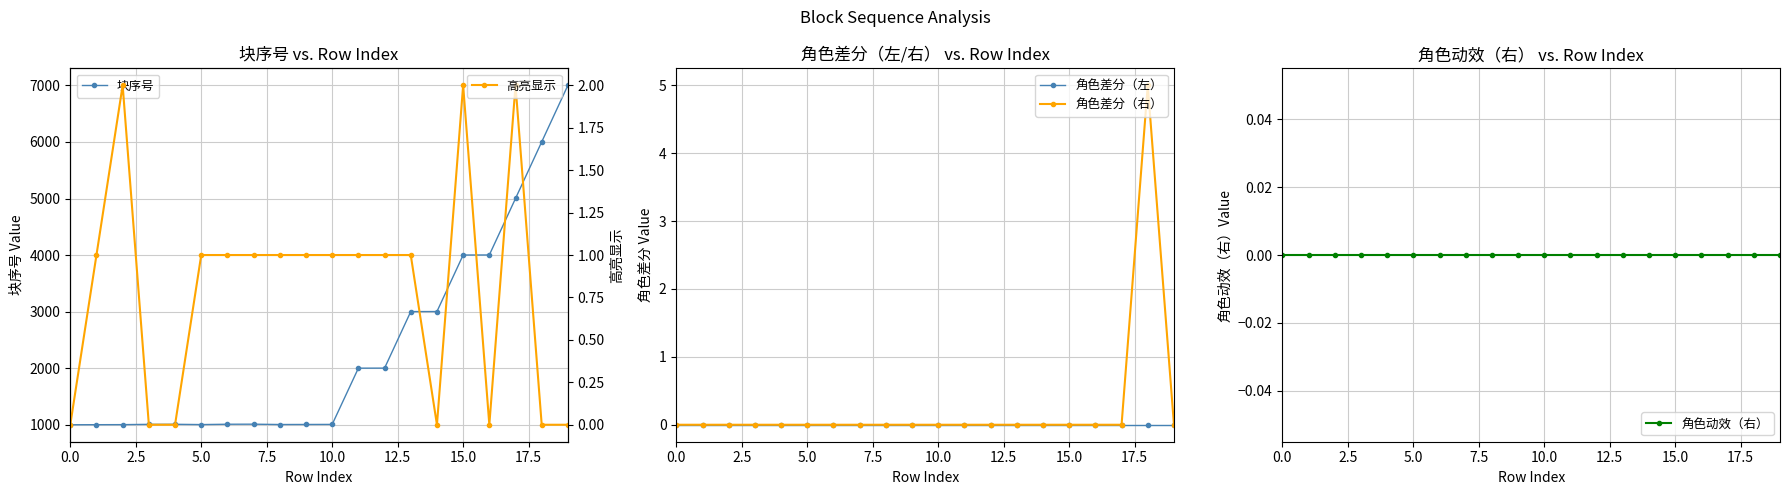

Rank the series by their maximum value, from highest to lowest.

块序号, 角色差分（右）, 高亮显示, 角色差分（左）, 角色动效（右）